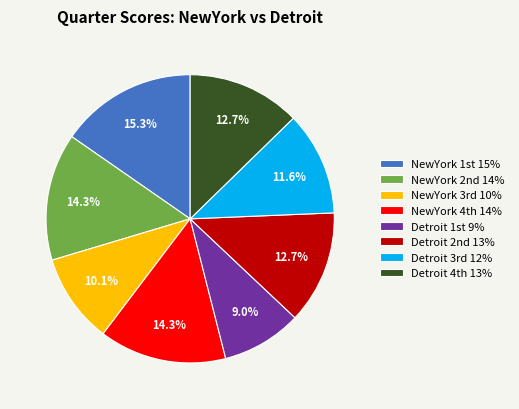

Does any single category account for the majority?

No